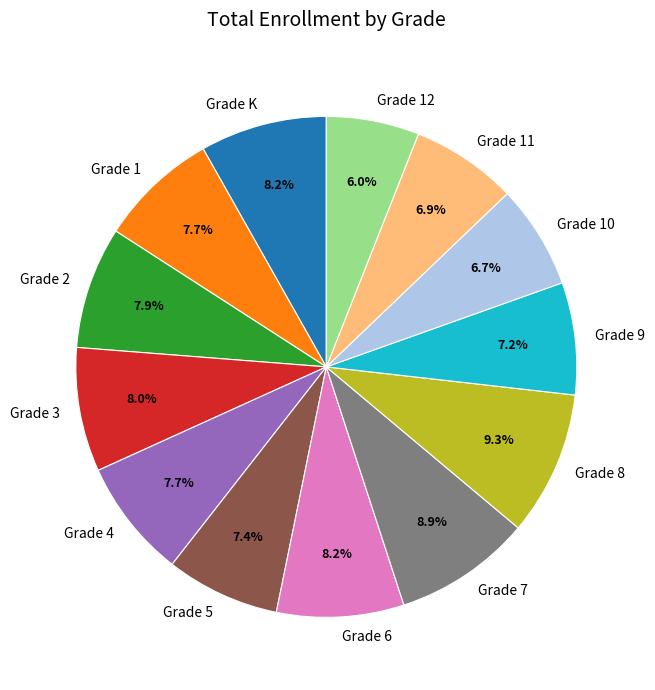

To the nearest percent, what percentage of the pie is Grade 6?

8%